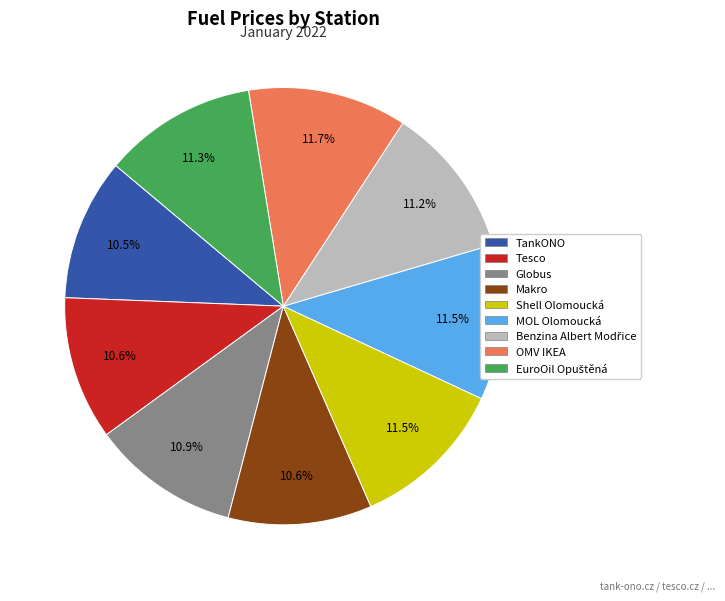

Is it true that Tesco is 11% of the pie?

True